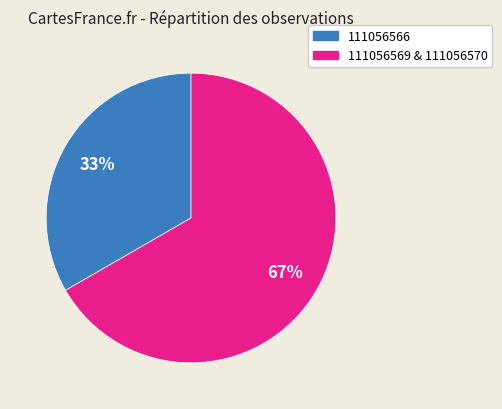

Is there any slice that represents more than half of the pie?

Yes